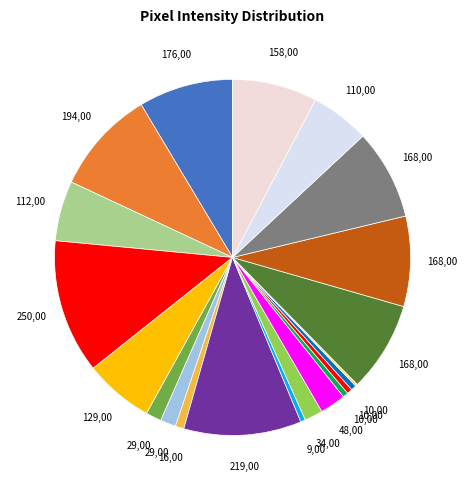

To the nearest percent, what is the average slice percentage?

5%